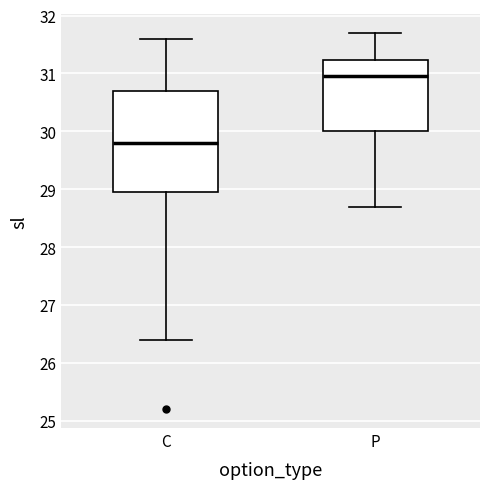

Which box has the highest median line?

P